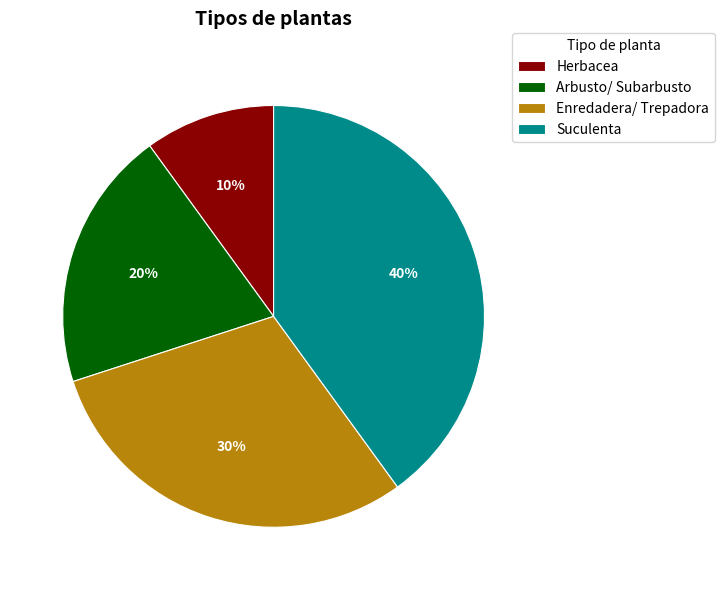

What is the smallest slice in the pie chart?

Herbacea